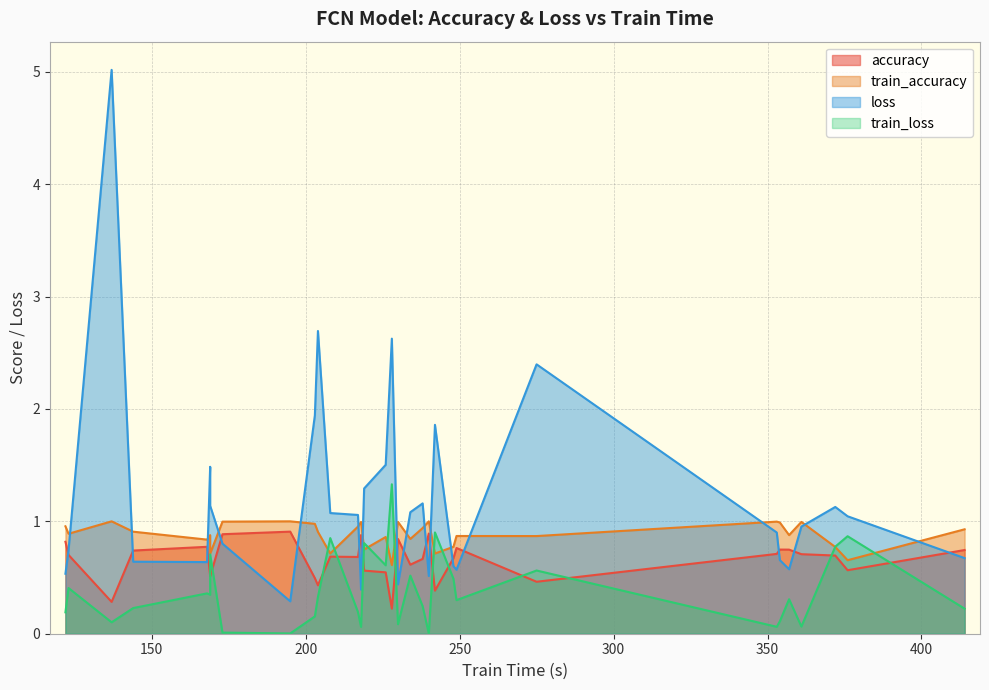

At how many categories does at least one series exceed 1?

16